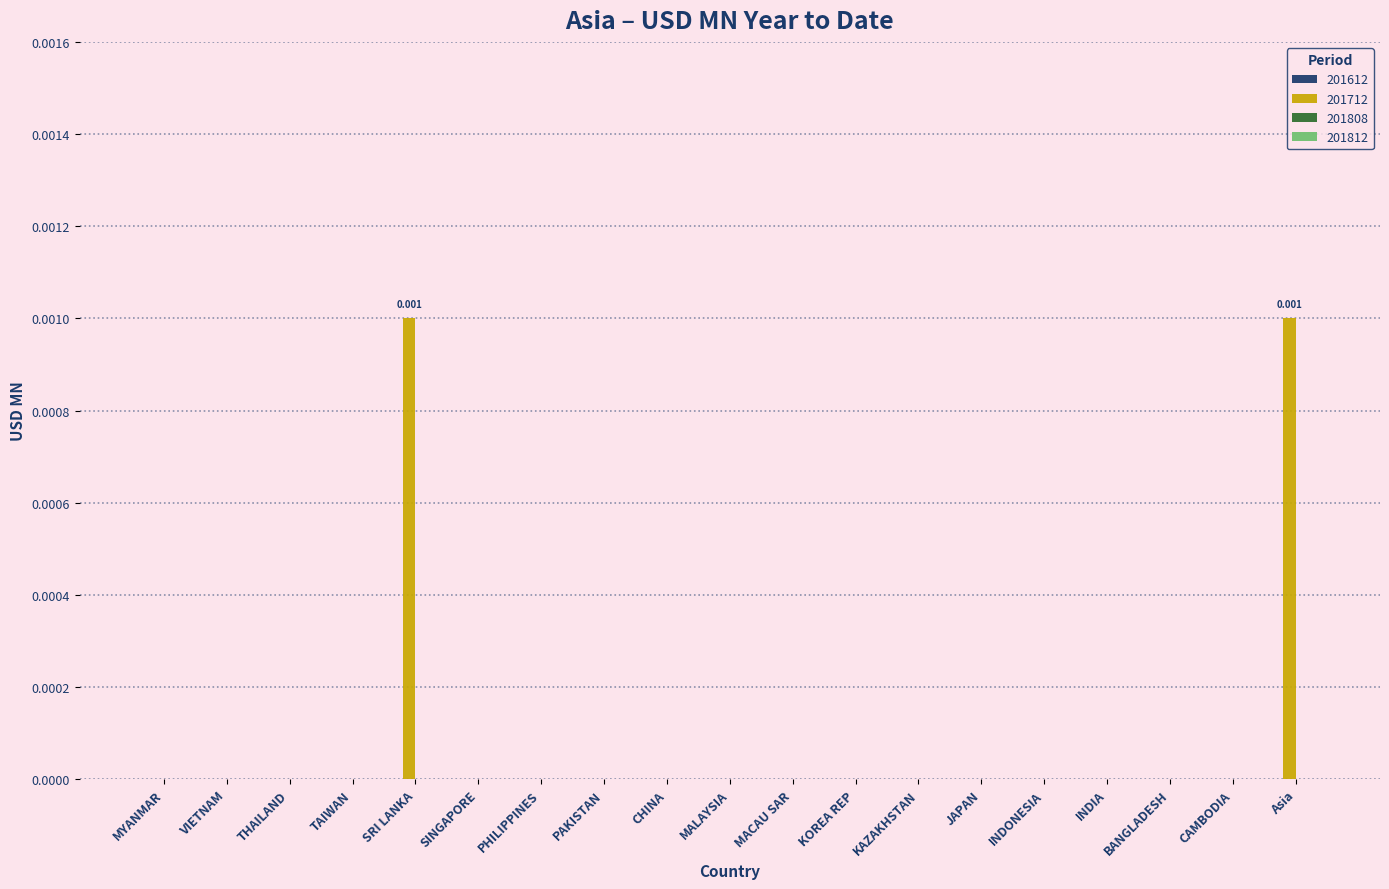

Which has a higher value, SRI LANKA or CHINA?

SRI LANKA